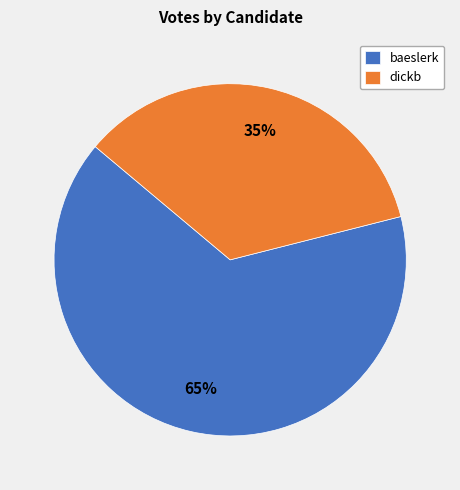

To the nearest percent, what portion does dickb represent?

35%